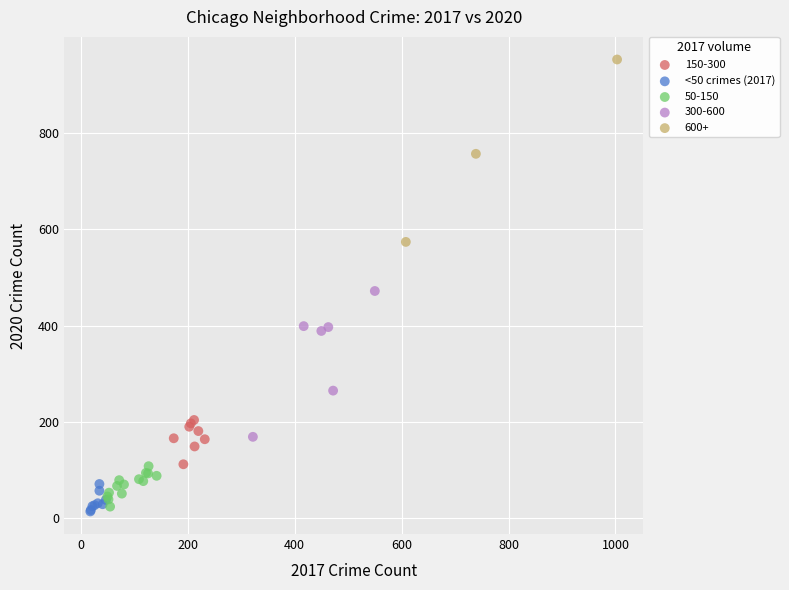

Which series has the widest spread of Y values?

600+